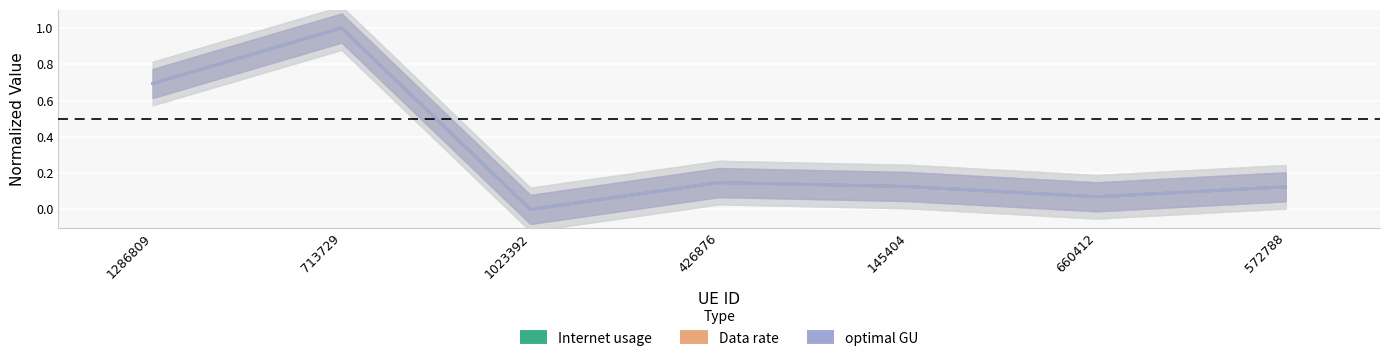

Which has a higher value, 1023392 or 713729?

713729